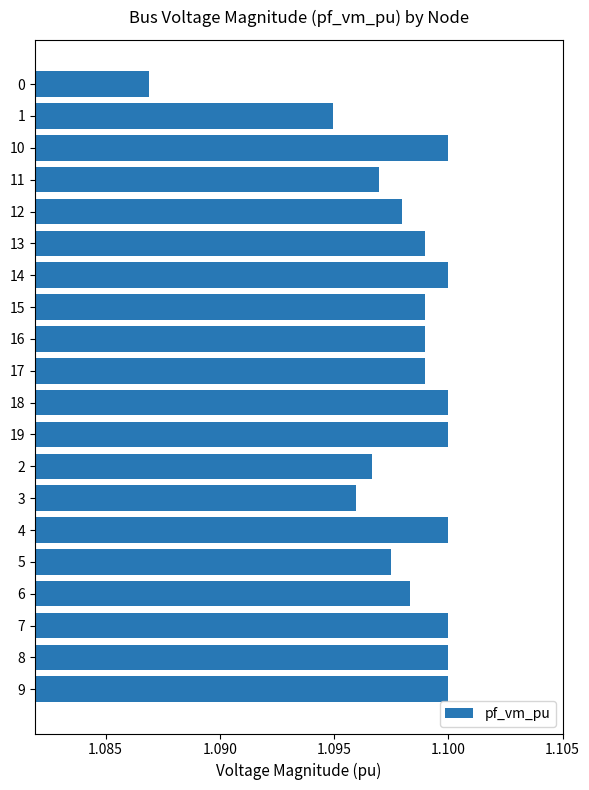

Is it true that the value at 1 is 0.6?

False